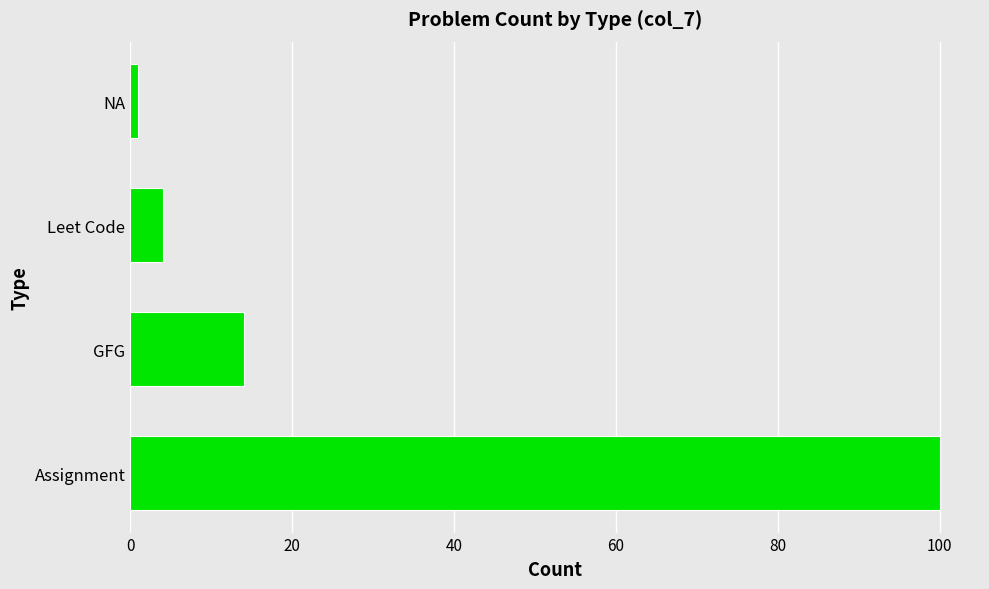

Reading bottom to top, extract all data points from this chart.

Assignment=100	GFG=14	Leet Code=4	NA=1